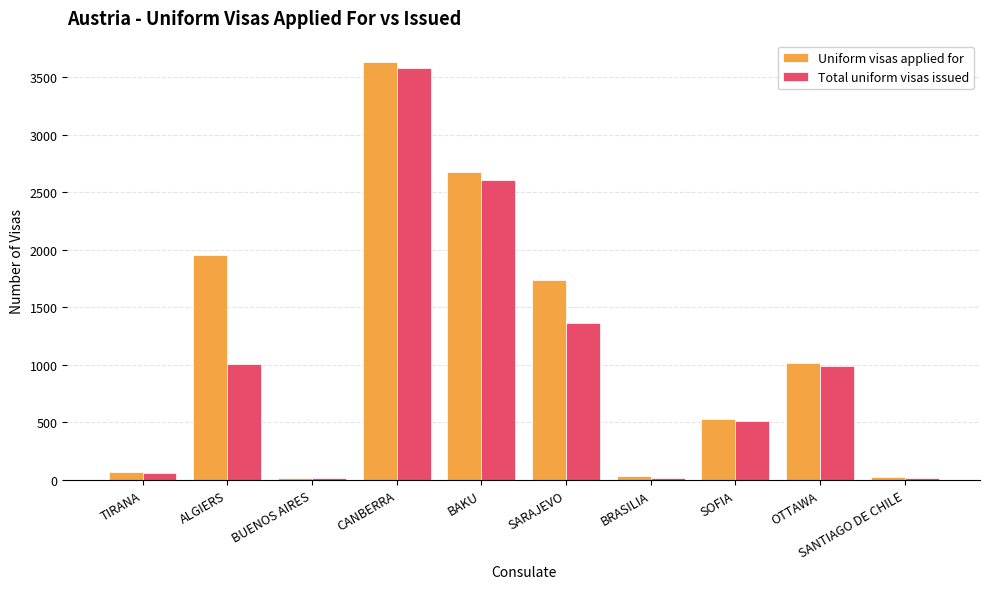

Between BUENOS AIRES and OTTAWA, which series saw the biggest shift?

Uniform visas applied for